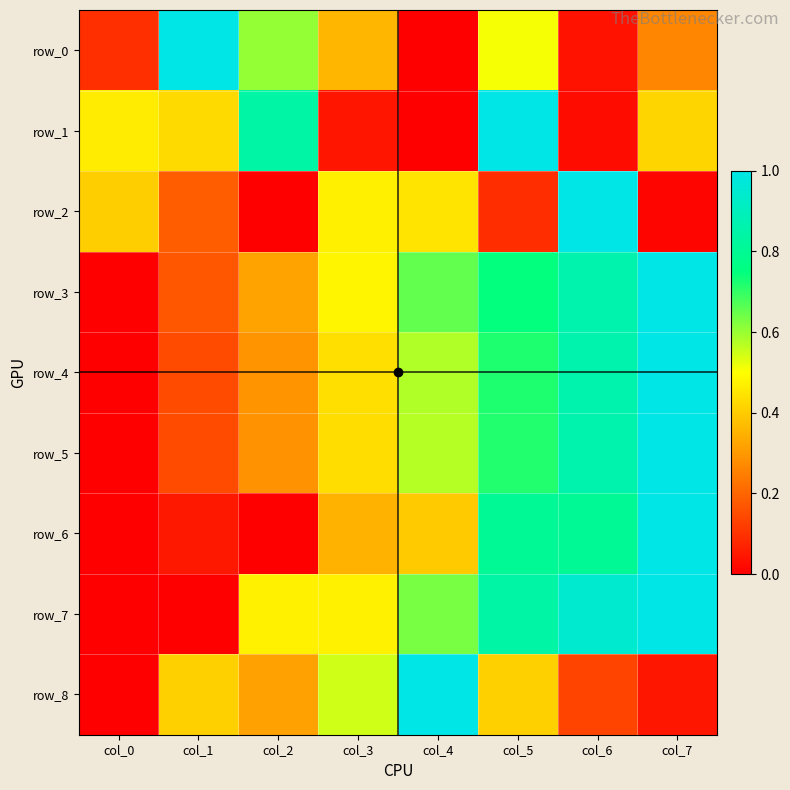

What is the difference between the second highest and second lowest values in the row_3 series?

0.7